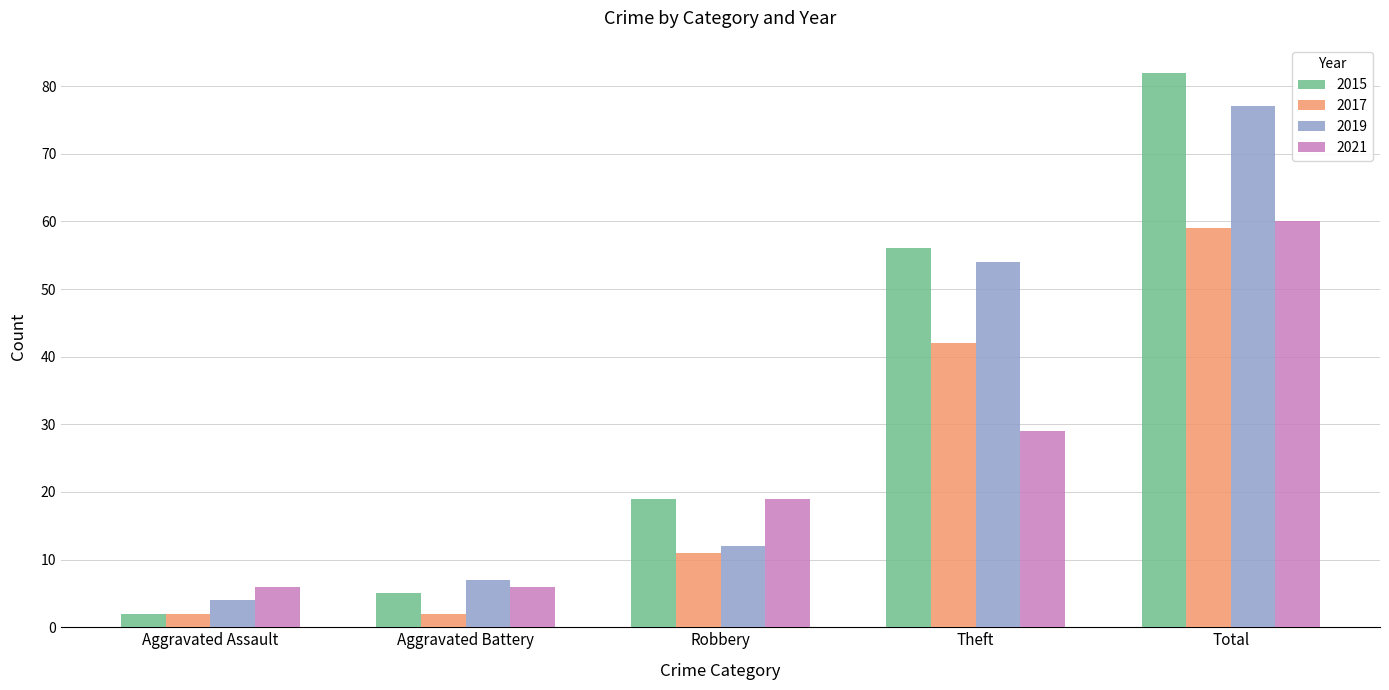

Is it true that 2017 equals 66 at Theft?

False